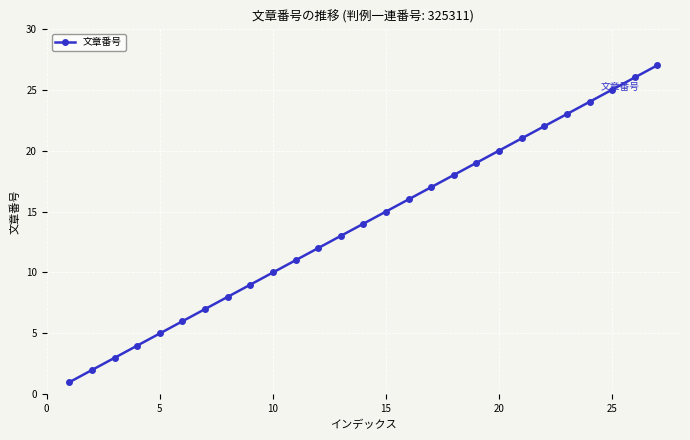

True or false: there are more than 2 points higher than both neighbors.

False